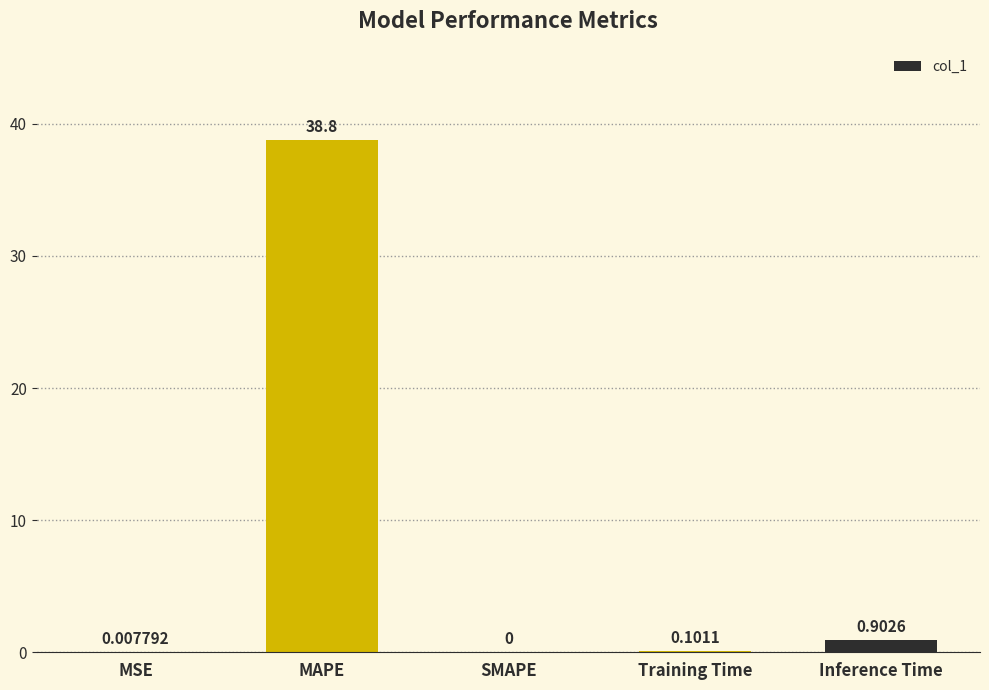

Between MAPE and SMAPE, which is larger?

MAPE